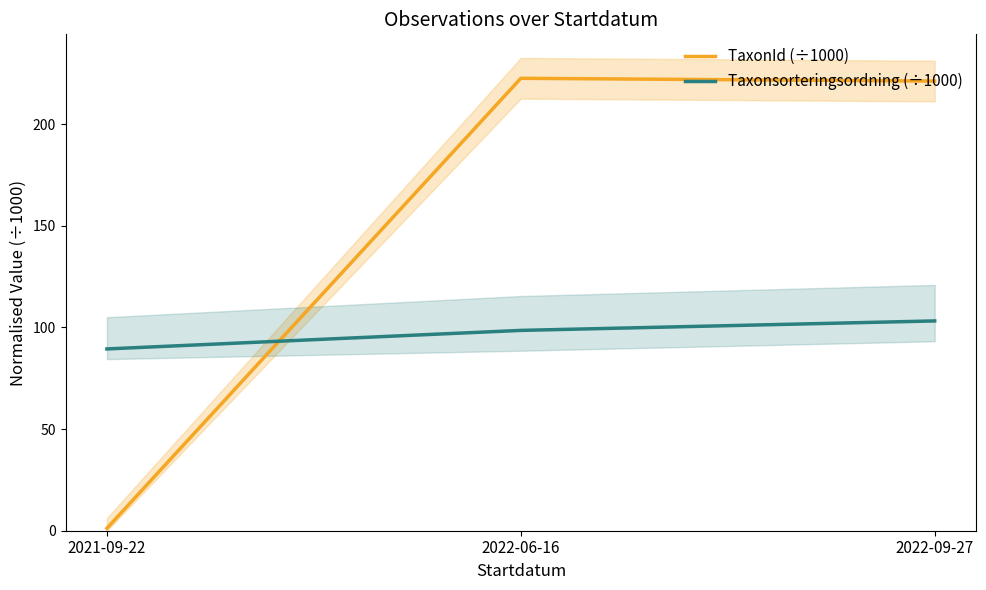

What is the difference between the maximum and minimum values in the TaxonId (÷1000) series?

221.3